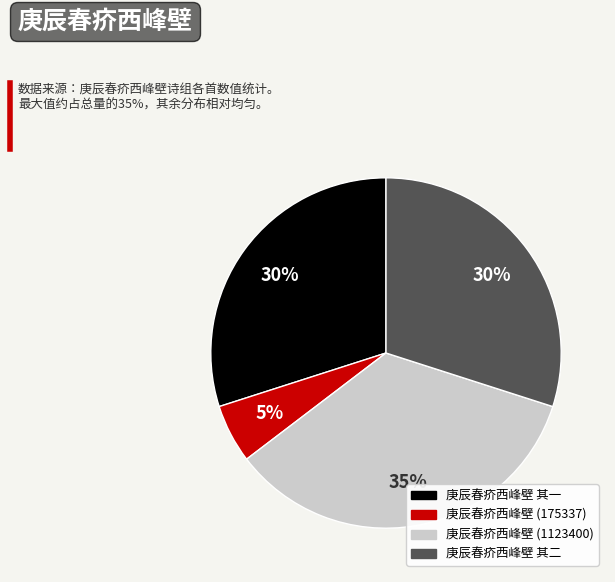

Does any single category account for the majority?

No